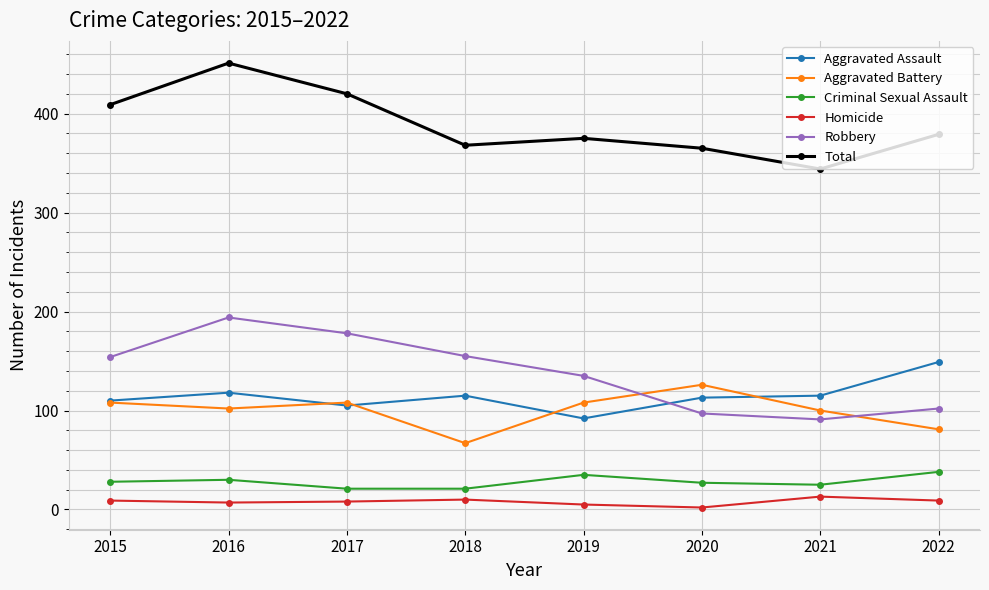

Which series has the largest total across all categories?

Total